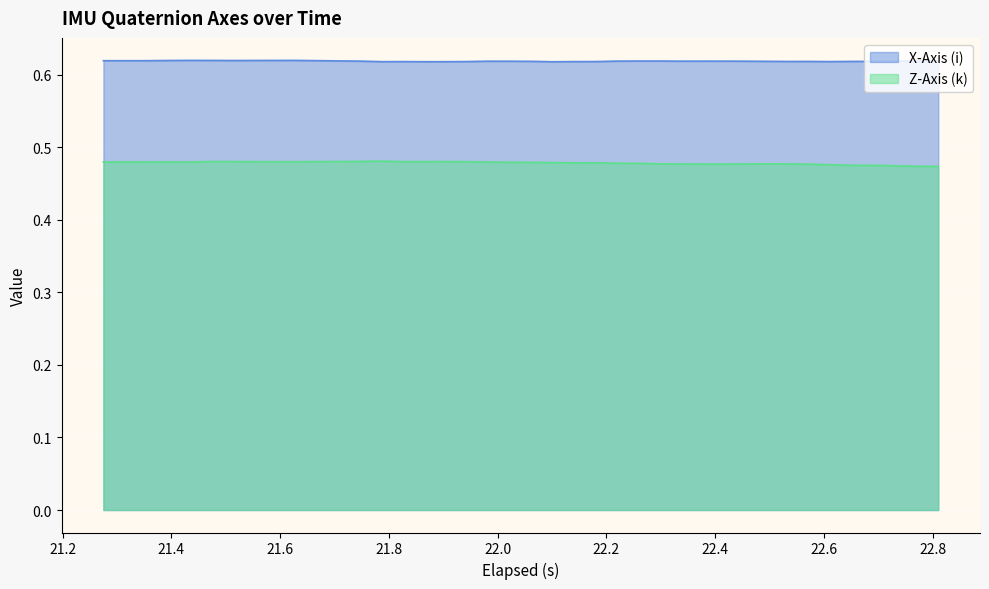

True or false: Z-Axis (k) and X-Axis (i) intersect in this chart.

False